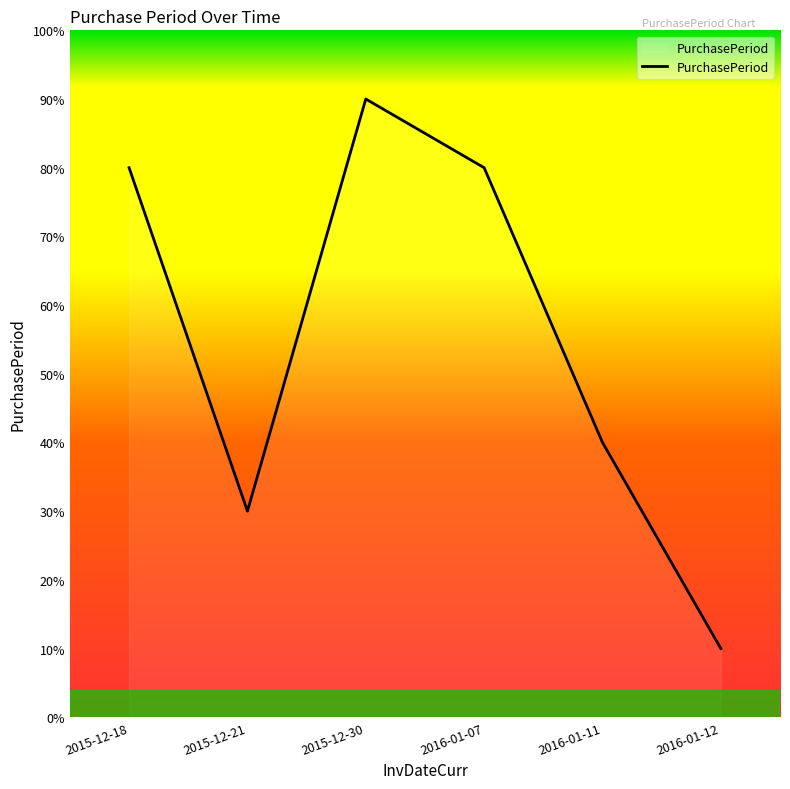

What is the maximum value shown in the chart?

90